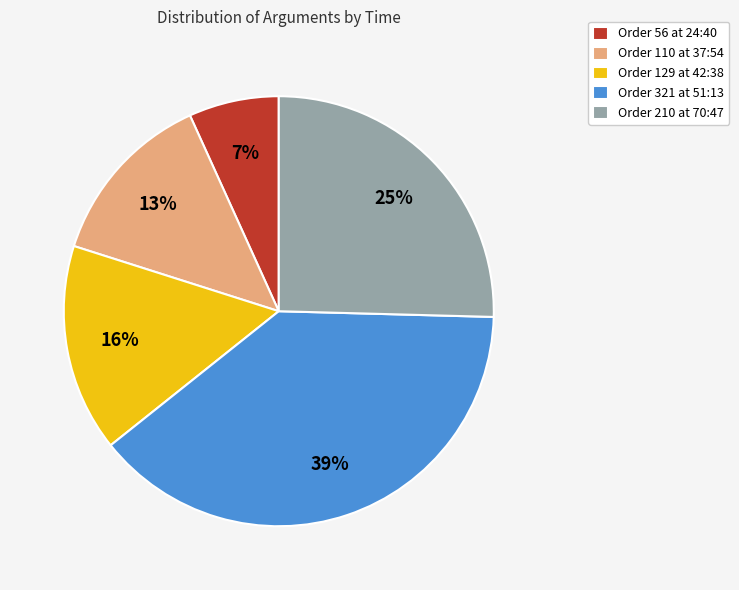

Between Order 56 at 24:40 and Order 321 at 51:13, which is larger?

Order 321 at 51:13